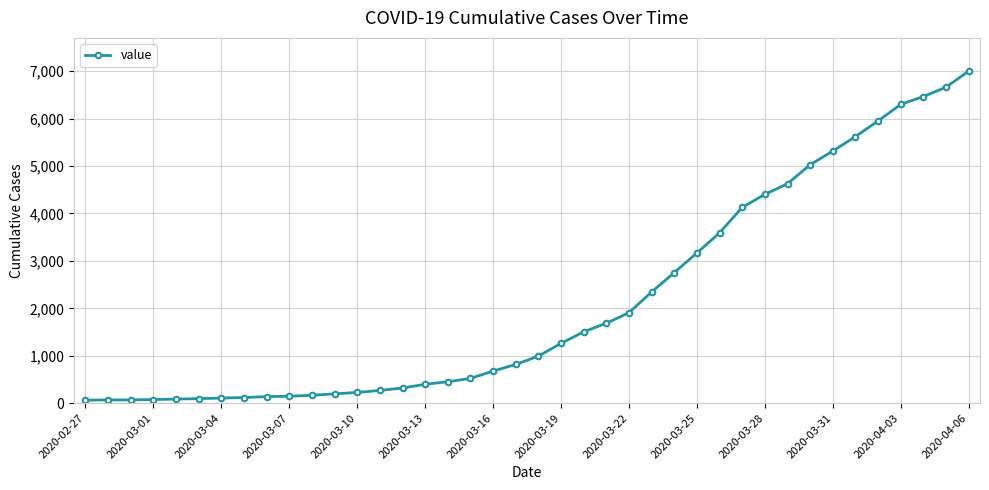

What is the difference between the second highest and minimum values?

6600